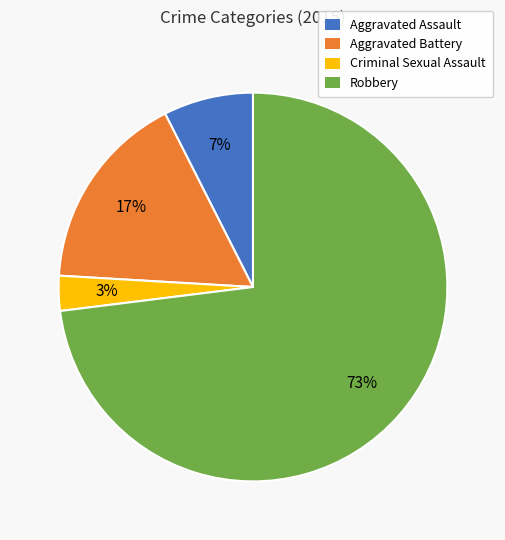

True or false: Aggravated Battery accounts for 17% of the total.

True